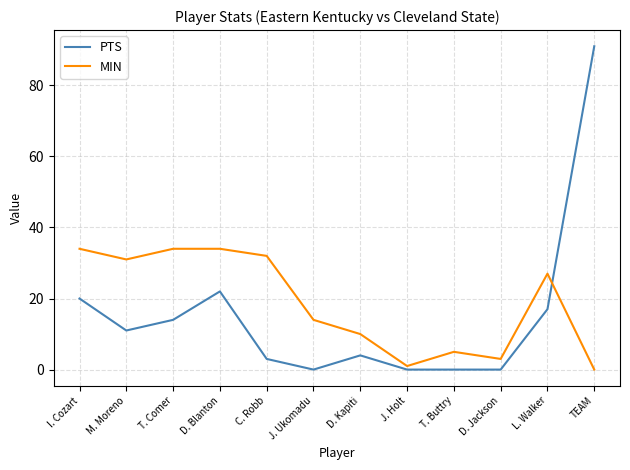

What position from the right is M. Moreno?

11